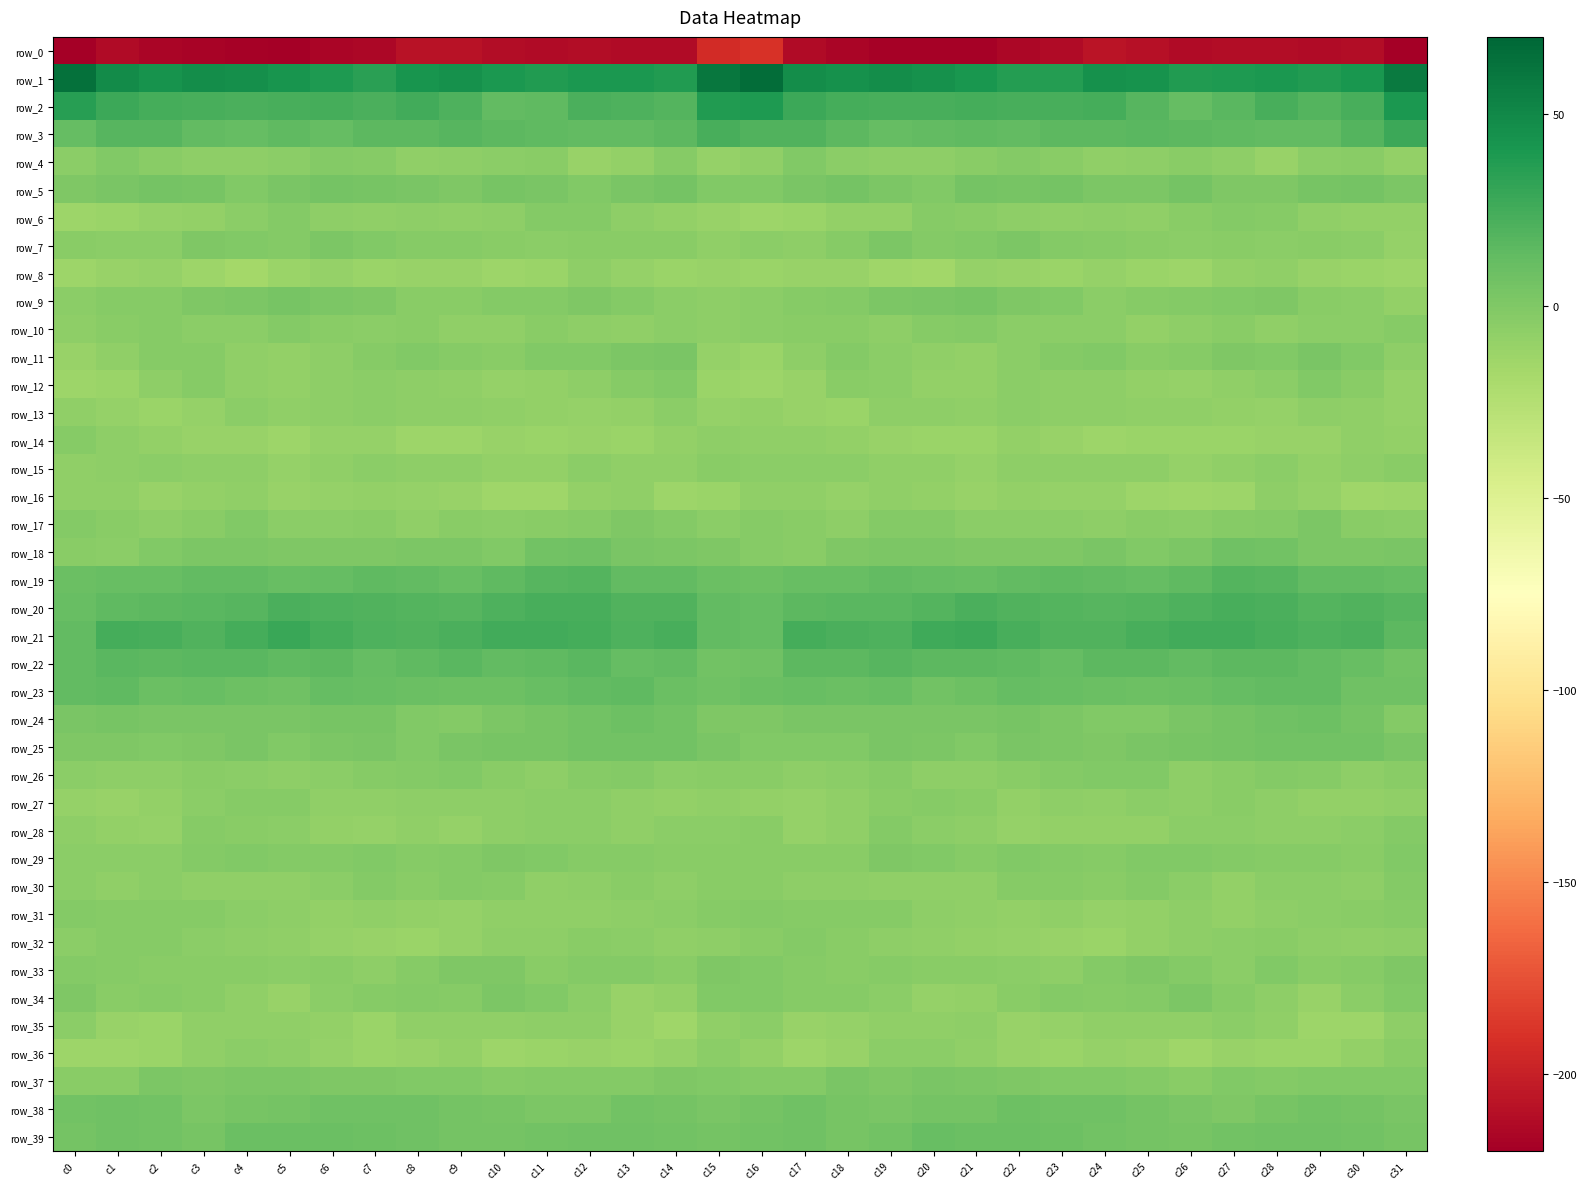

Which has a higher value, c26 or c19?

c26